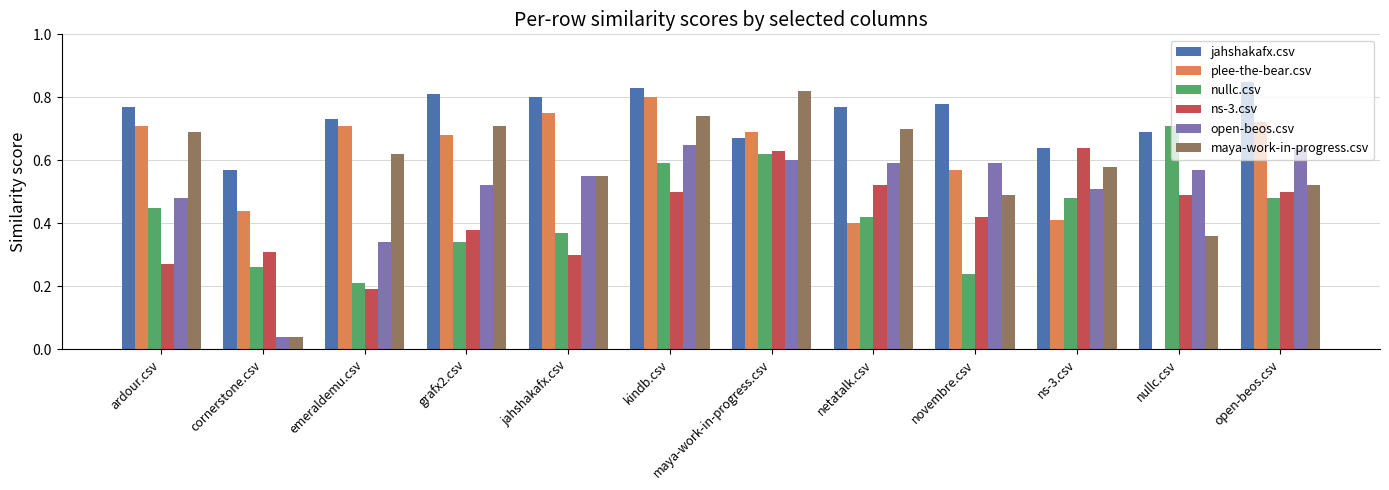

How many groups of bars are there?

12